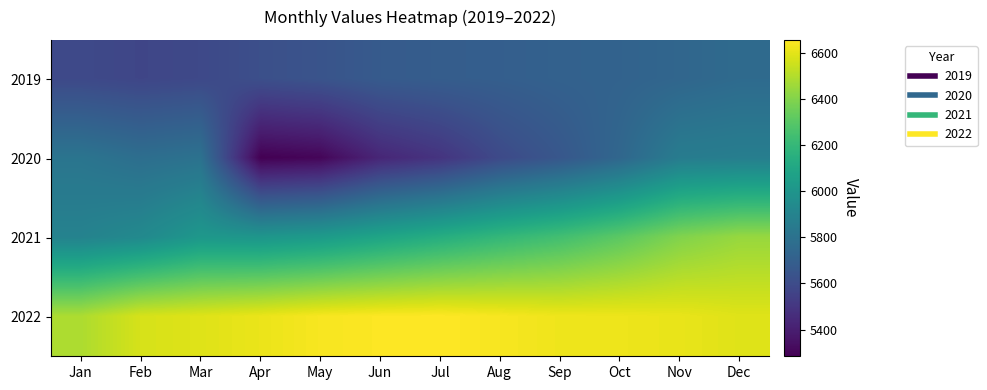

List the series in order of their peak value, highest first.

2022, 2021, 2020, 2019